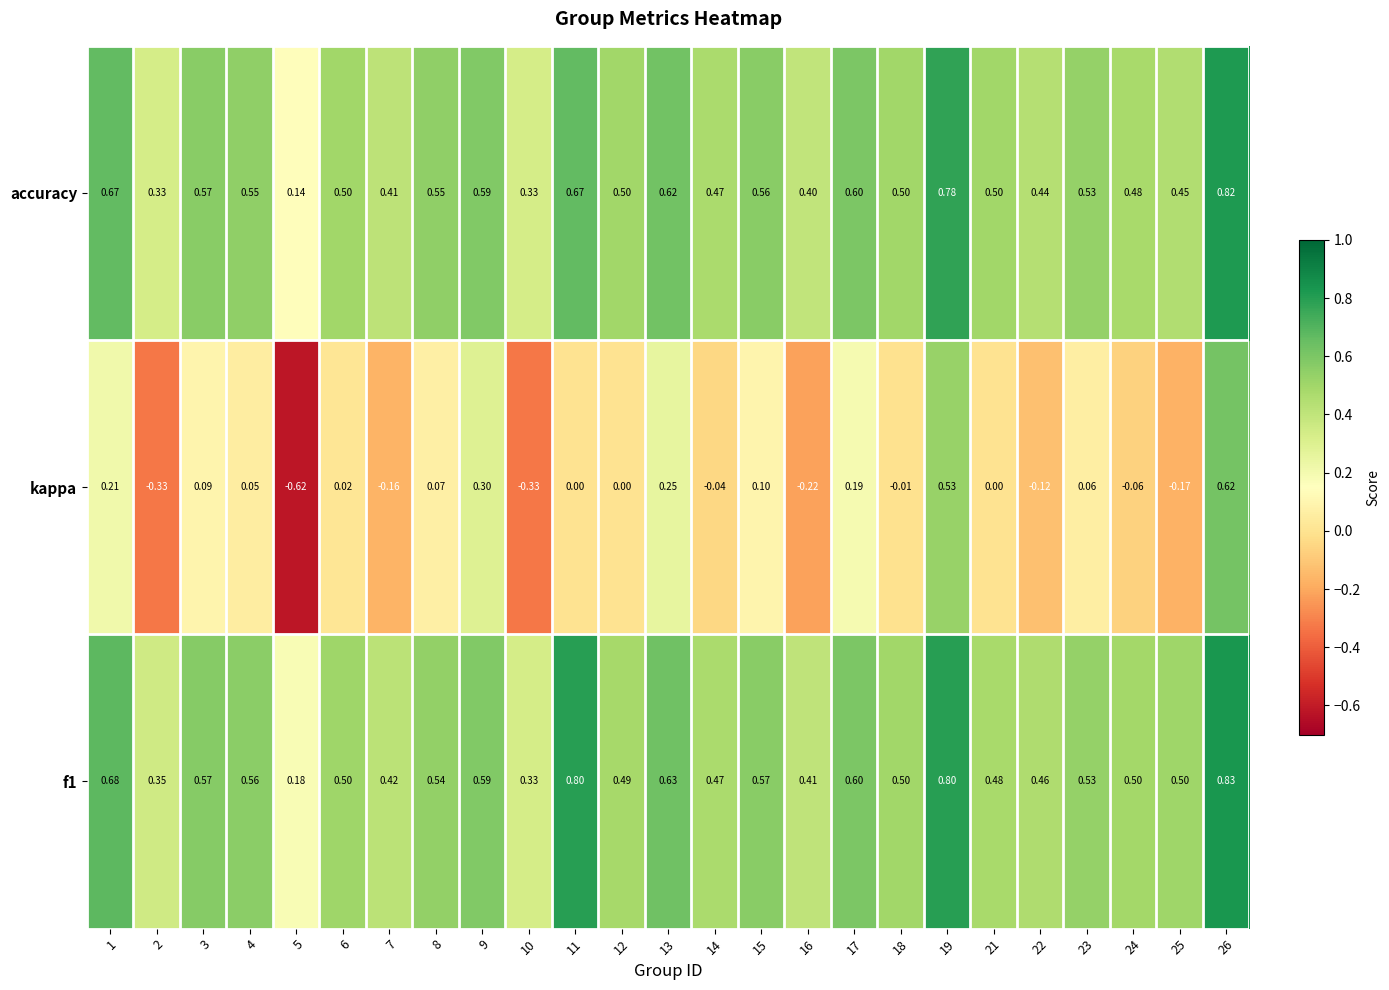

Is the value of kappa at 26 greater than the value of accuracy at 24?

Yes